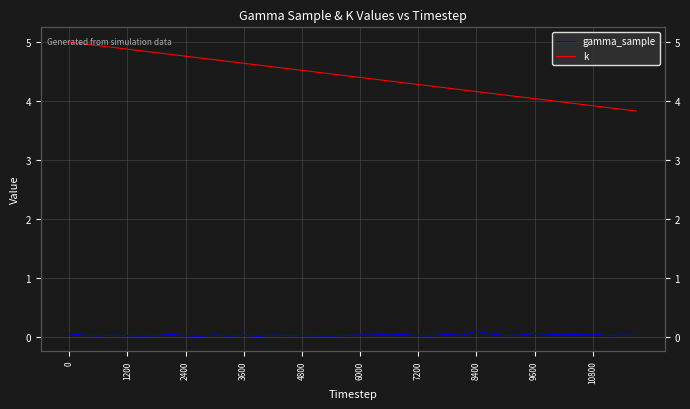

At 3600, list the series in order from largest to smallest.

k, gamma_sample